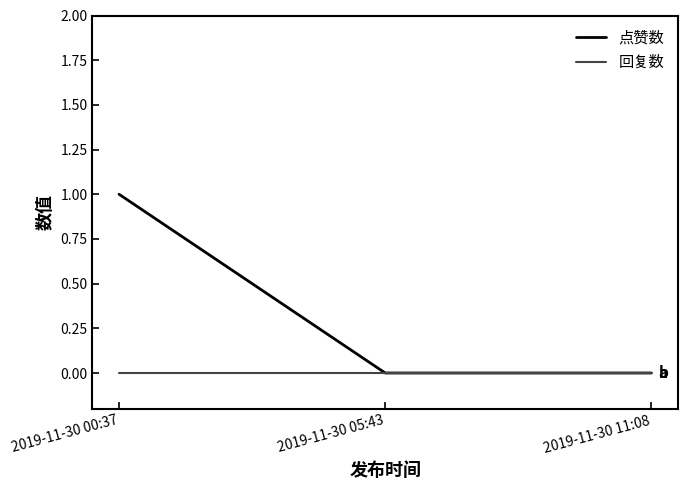

Rank the series by their maximum value, from lowest to highest.

回复数, 点赞数